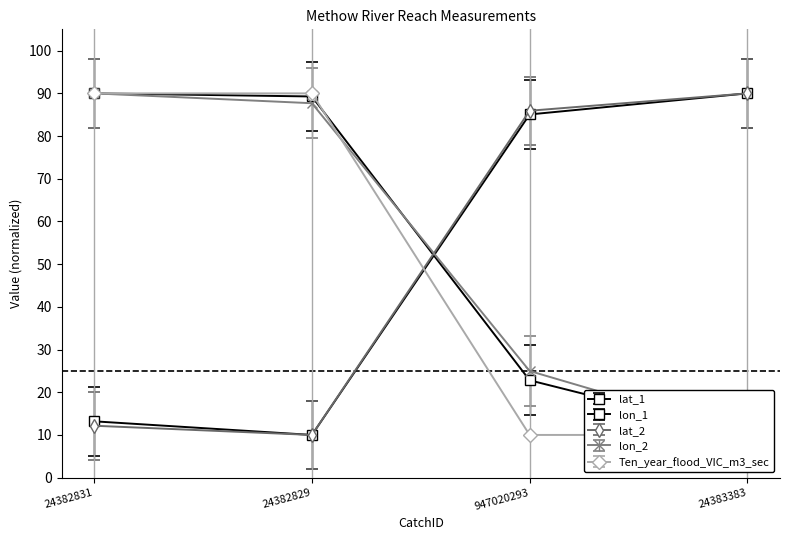

What are all the series names shown in the legend?

lat_1, lon_1, lat_2, lon_2, Ten_year_flood_VIC_m3_sec